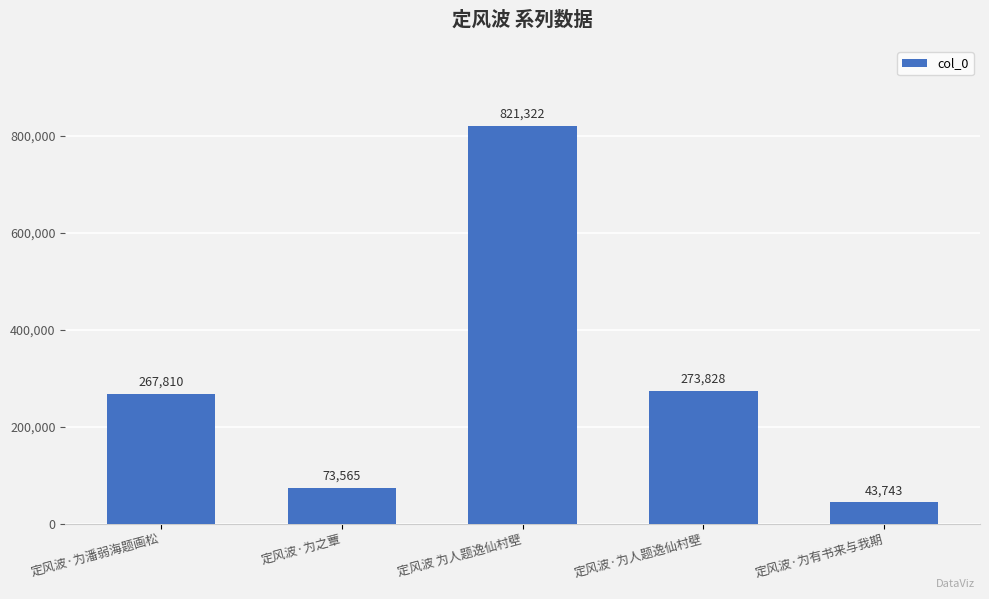

Which category has the lowest value across all series?

定风波·为有书来与我期